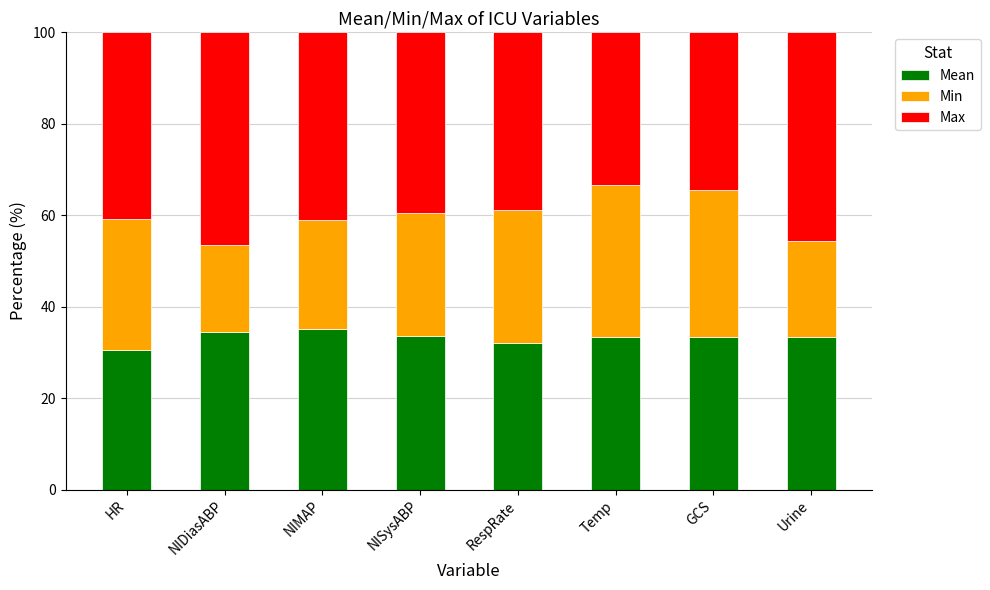

Count the number of categories in the chart.

8